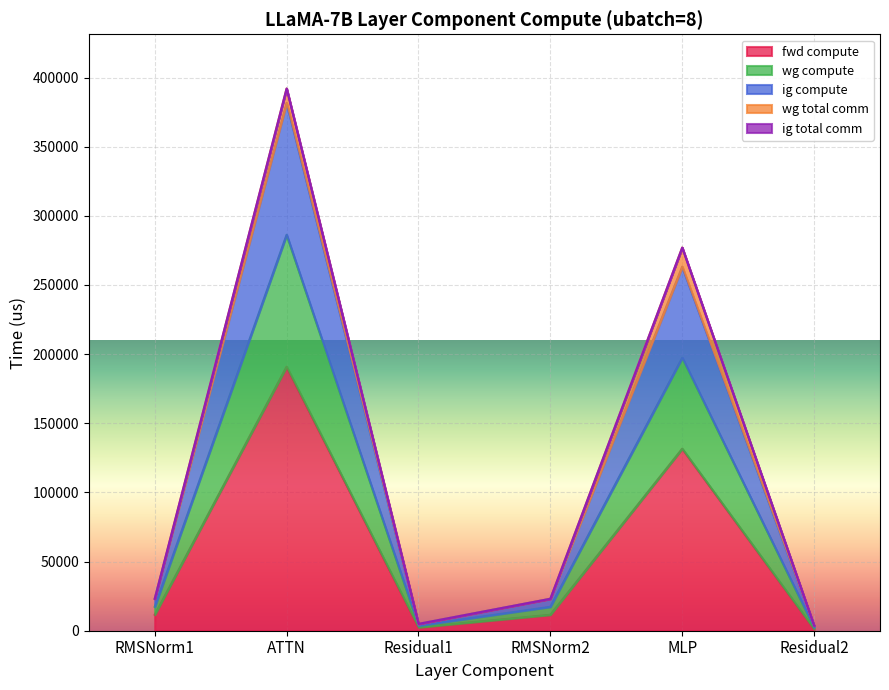

True or false: wg compute and fwd compute cross at least once.

False